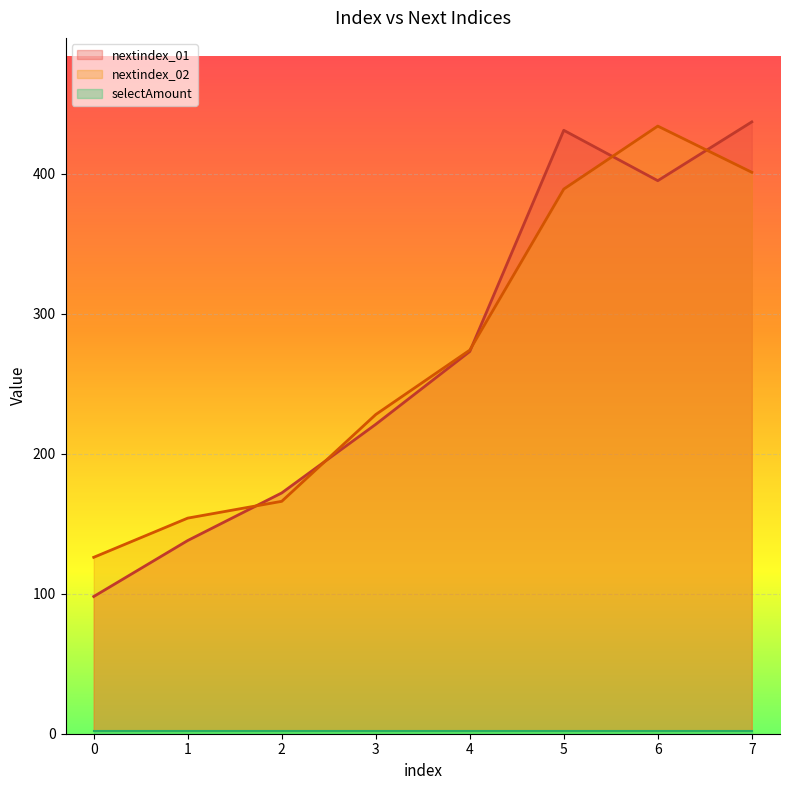

The nextindex_01 series shows 48 at 0. True or false?

False